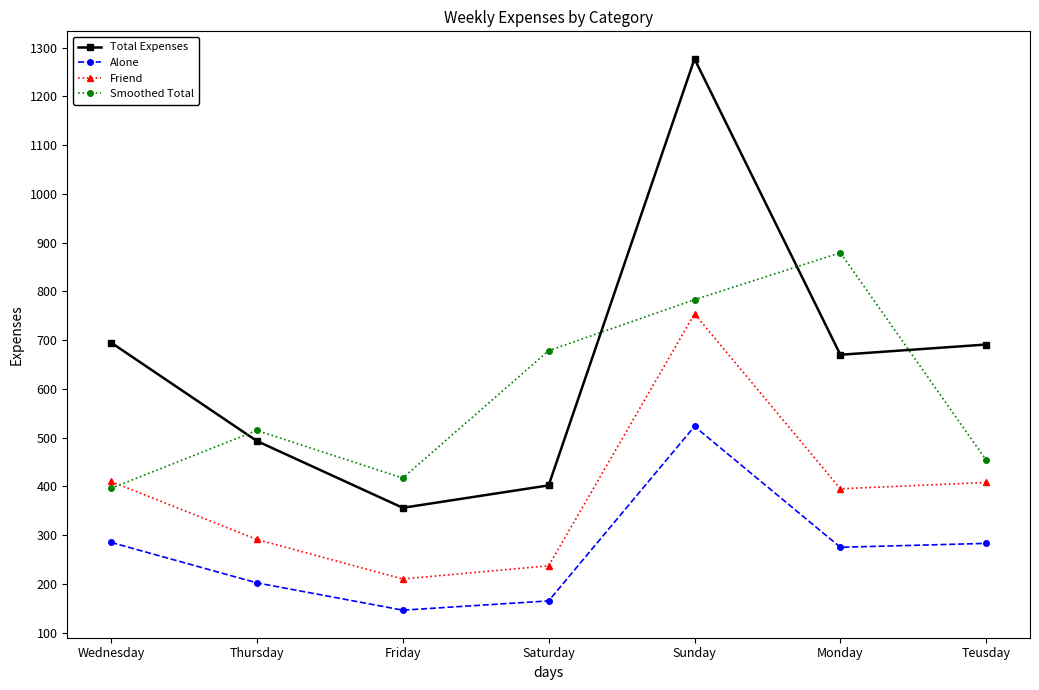

True or false: Friend and Alone intersect in this chart.

False